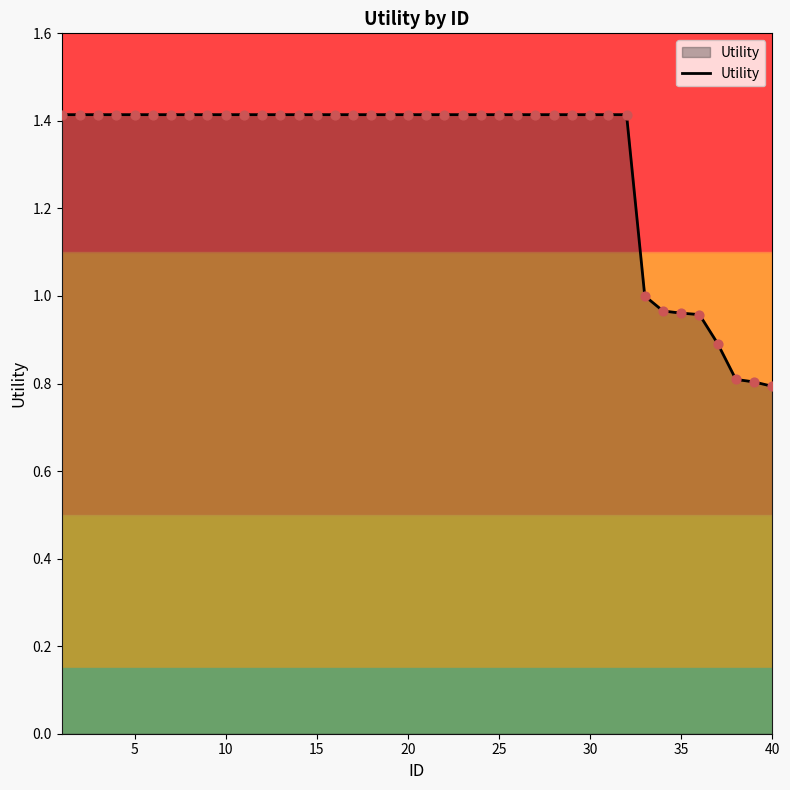

What is the minimum value shown in the chart?

0.8